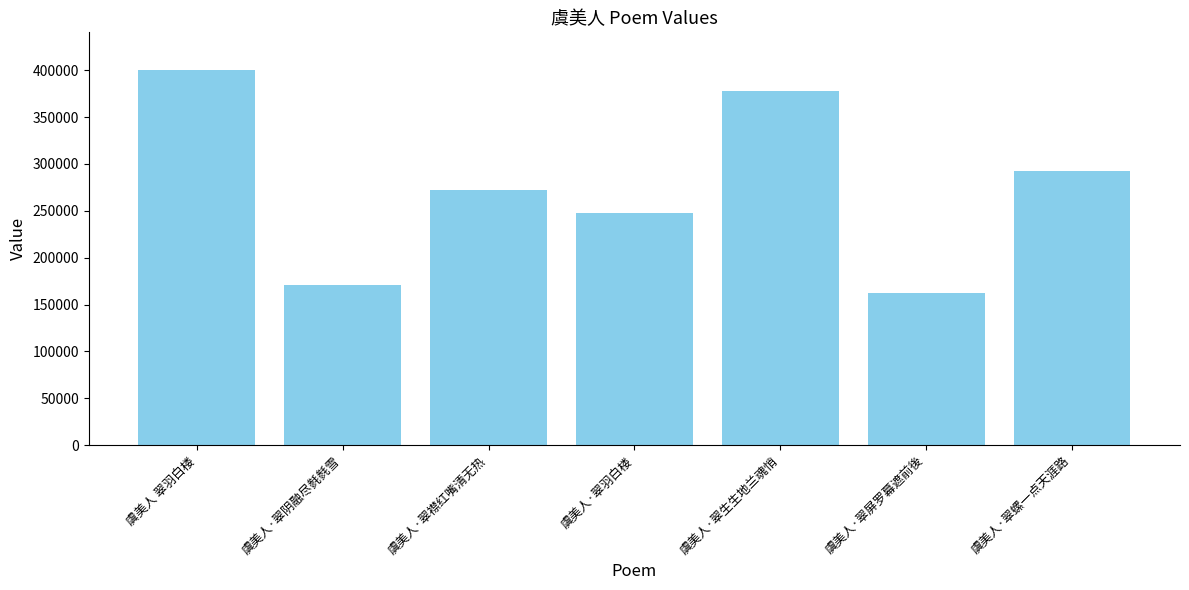

What position from the right is 虞美人·翠襟红嘴清无热?

5